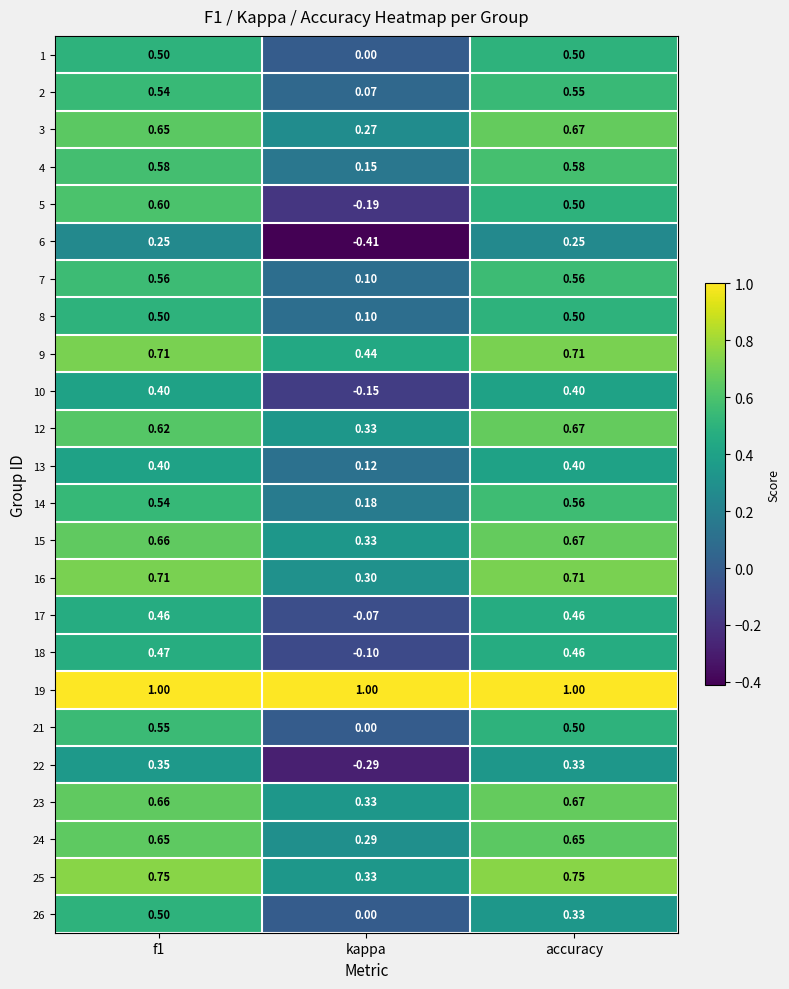

Is the value of 3 at f1 greater than the value of 13 at kappa?

Yes